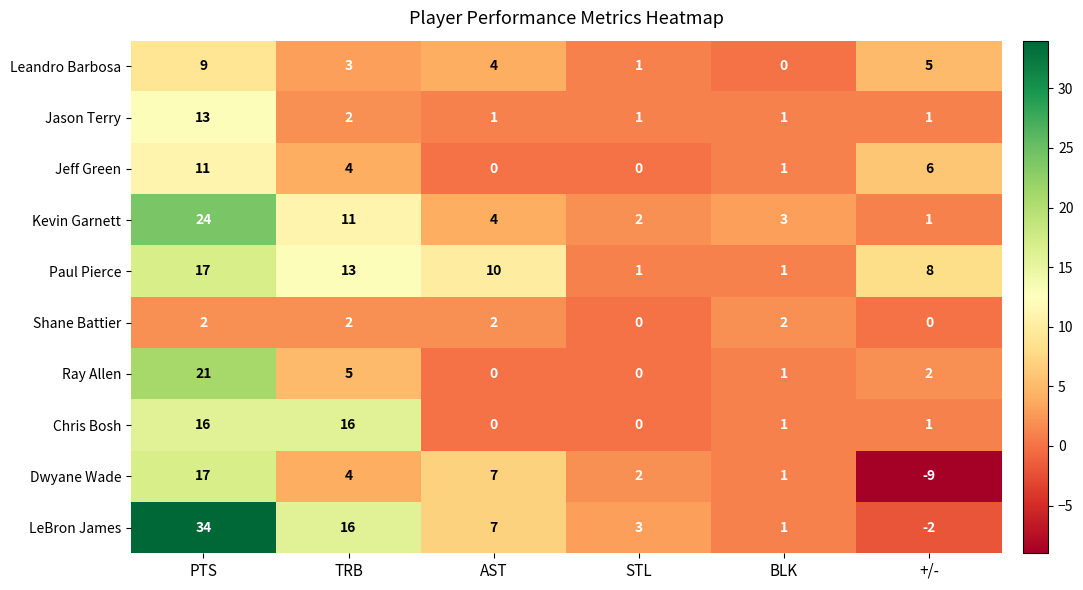

What is the maximum value shown in the chart?

34